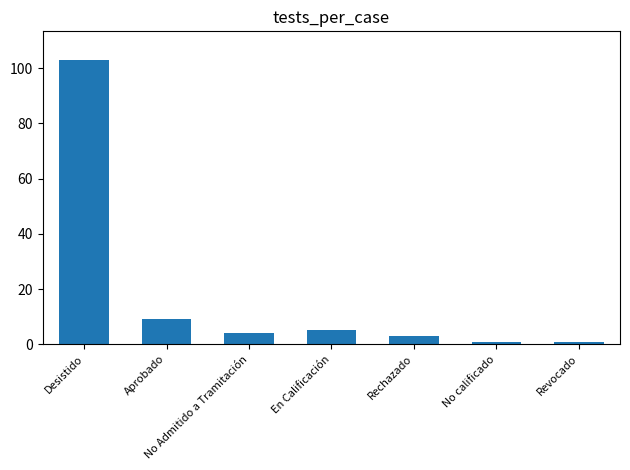

What is the label of the 4th bar from the left?

En Calificación